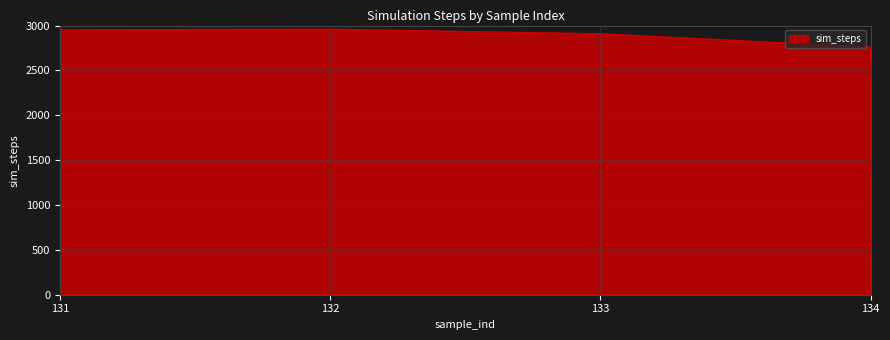

What is the smallest value displayed?

2760